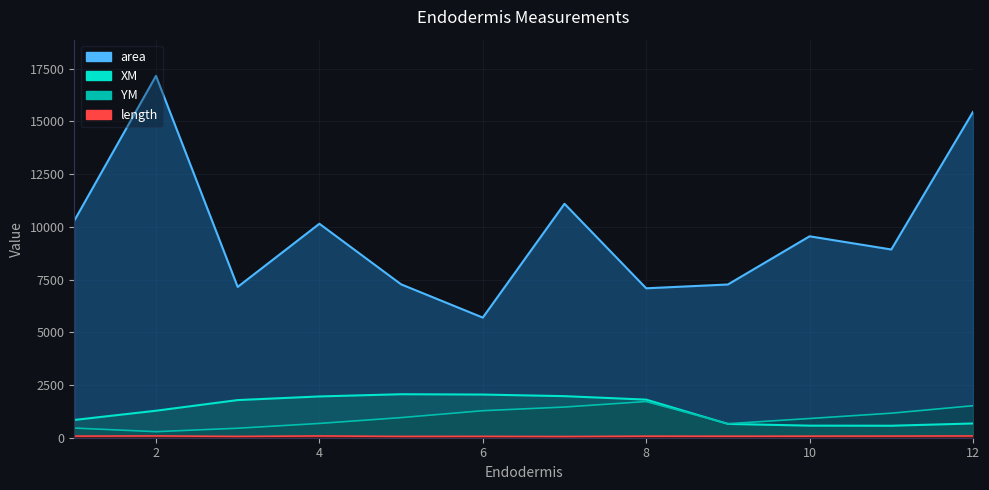

After their last crossing, which series has the higher values: XM or YM?

YM